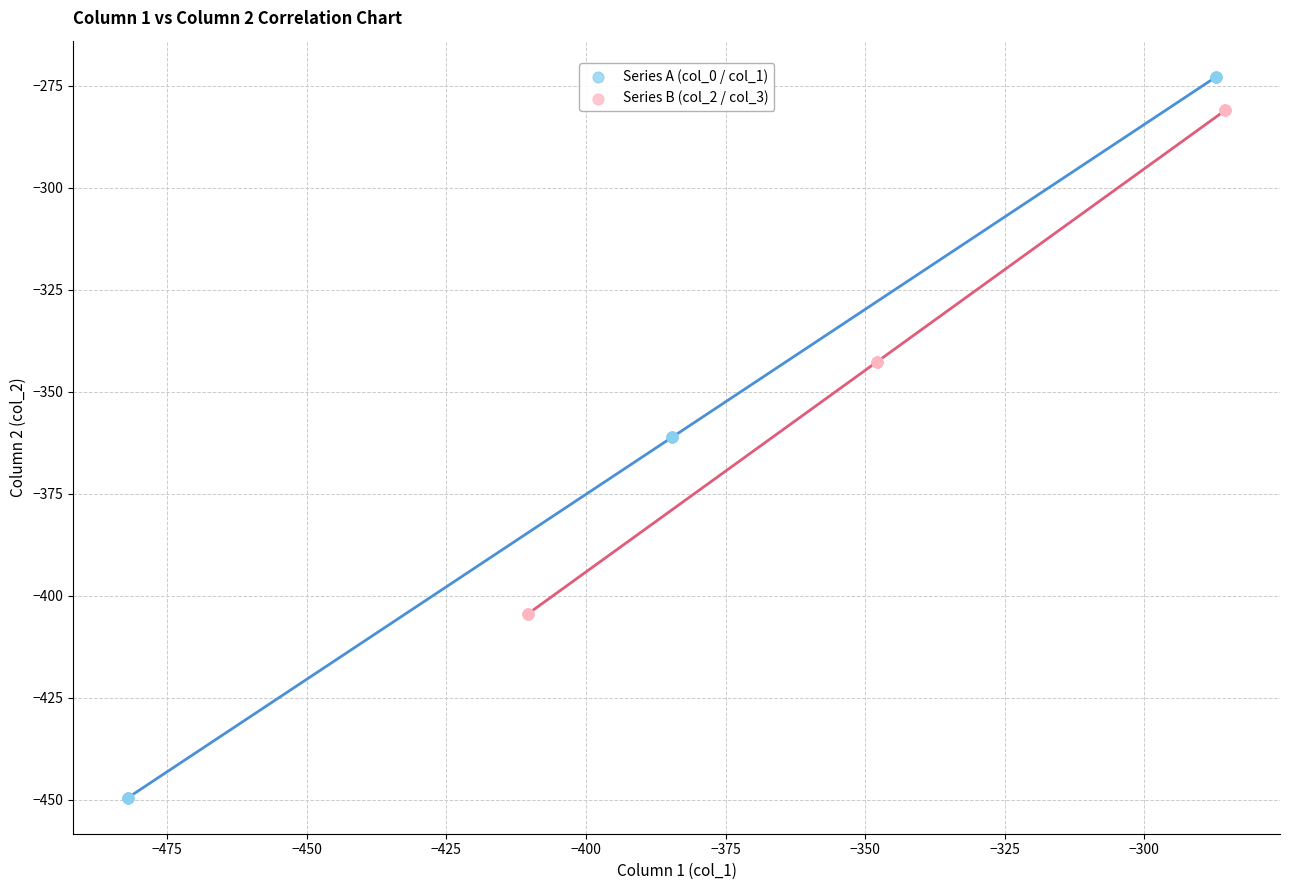

What are all the series names shown in the legend?

Series A (col_0 / col_1), Series B (col_2 / col_3)